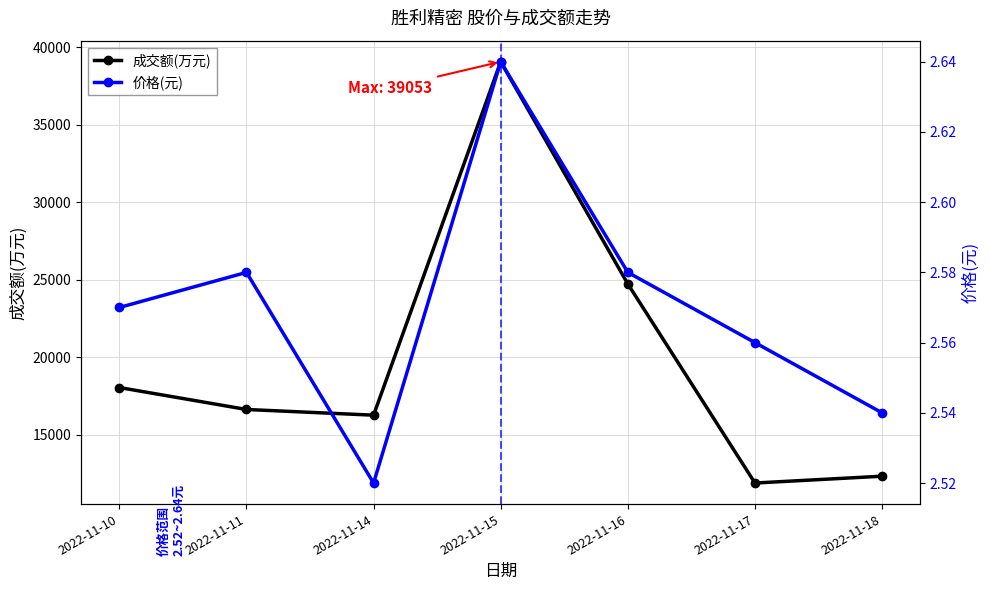

List the series in order of their peak value, highest first.

成交额(万元), 价格(元)